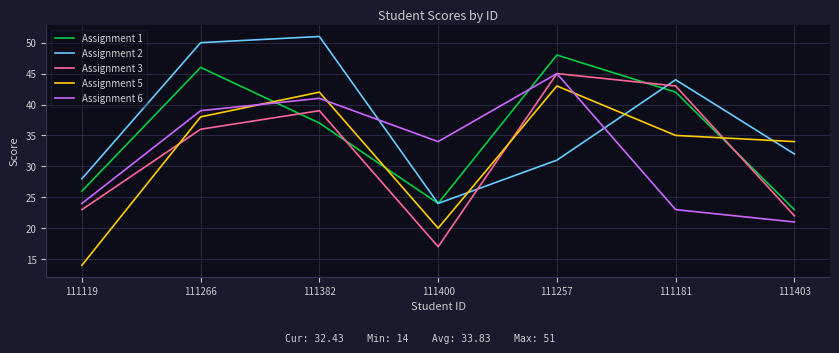

Is it true that Assignment 1 equals 9 at 111181?

False